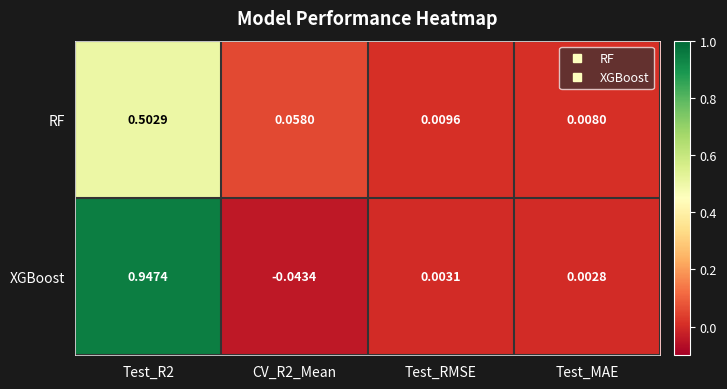

Which series changed the most between Test_R2 and Test_RMSE?

XGBoost